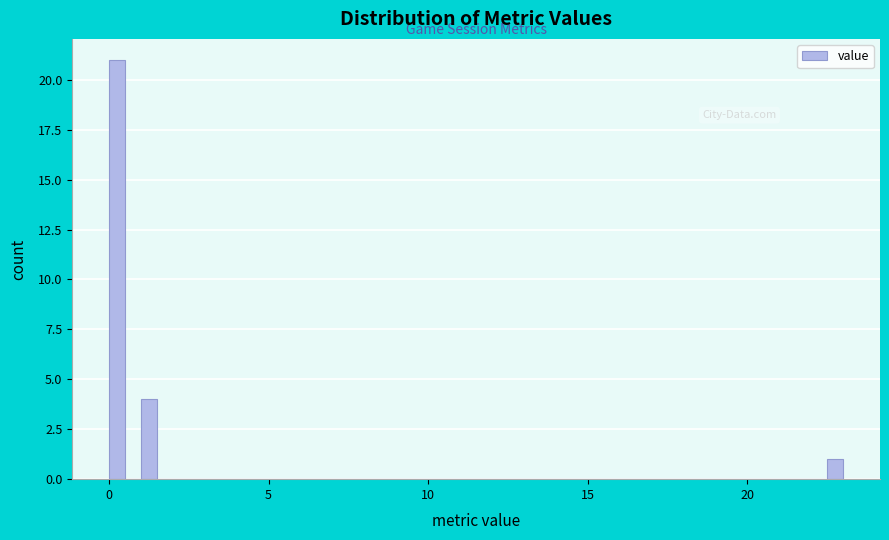

Read against the x-axis, roughly where is the centre of the tallest bar?

0.5